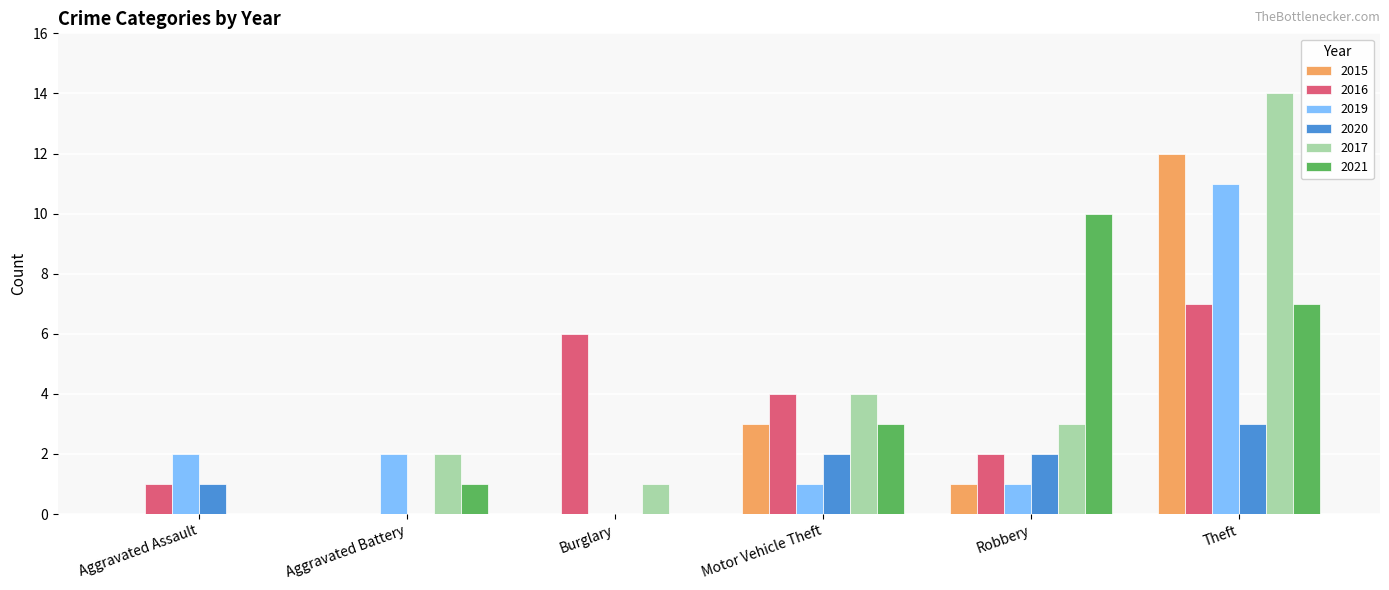

Which label corresponds to the largest value in the chart?

Theft